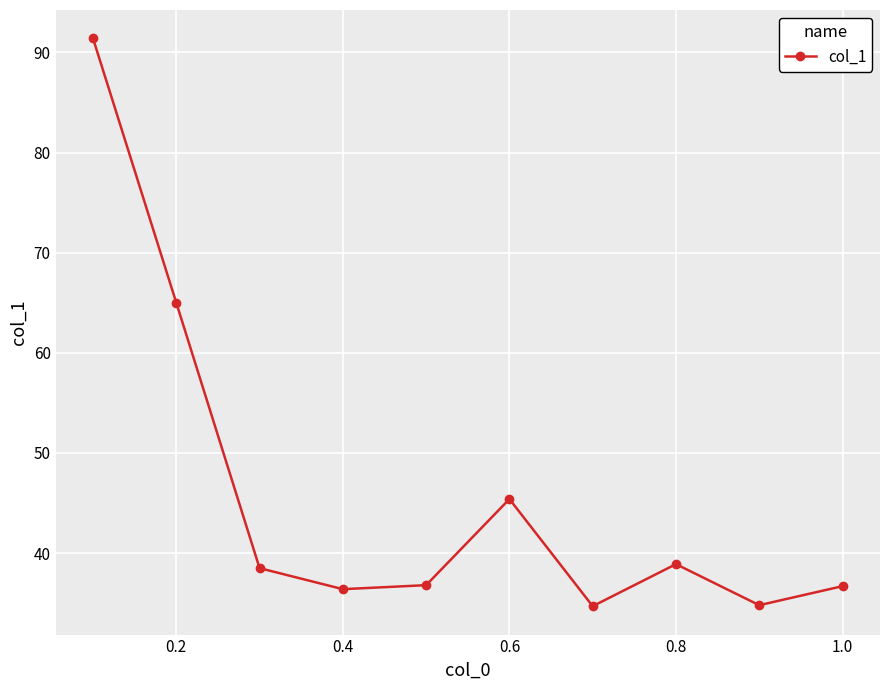

What is the minimum value shown in the chart?

34.7